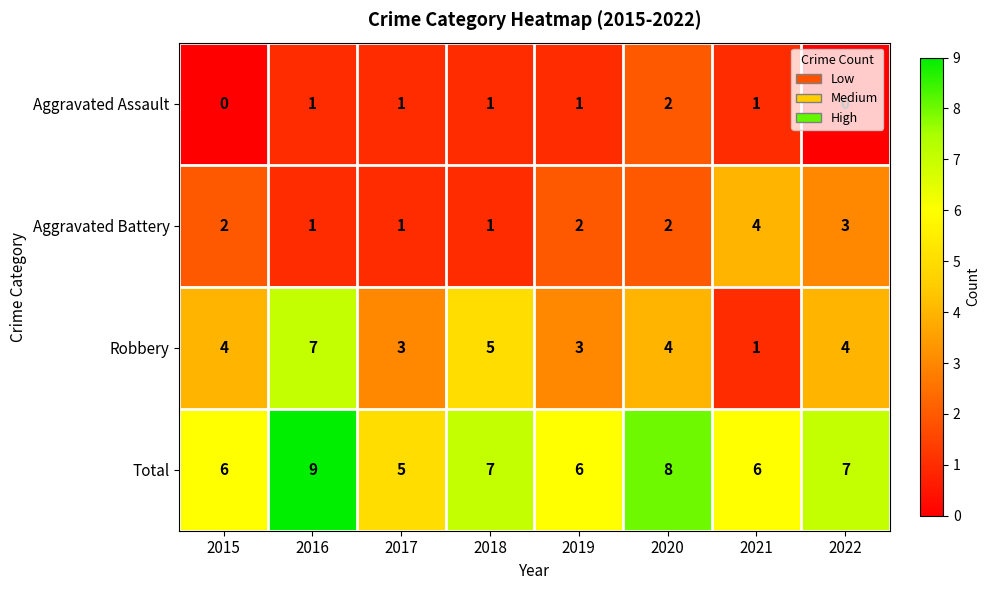

At 2022, list the series in order from largest to smallest.

Total, Robbery, Aggravated Battery, Aggravated Assault